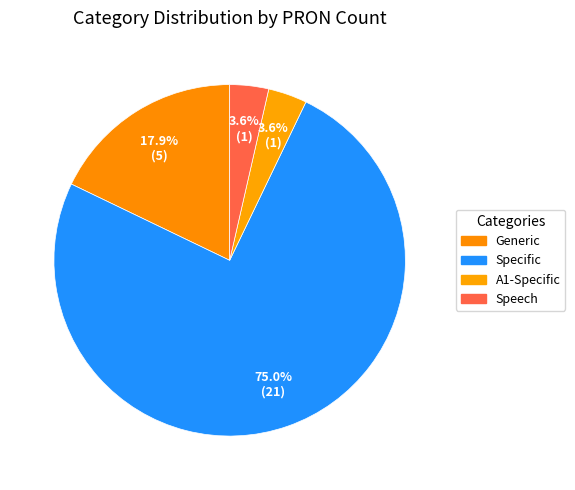

True or false: A1-Specific accounts for 13% of the total.

False